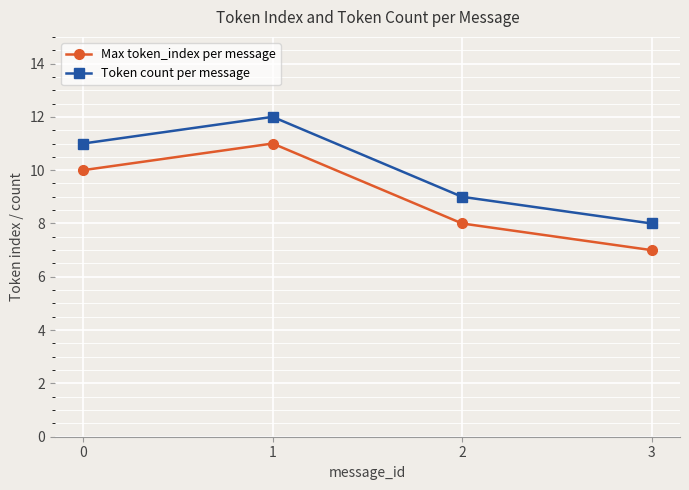

What is the value of the Max token_index per message point at the 1st from the left?

10